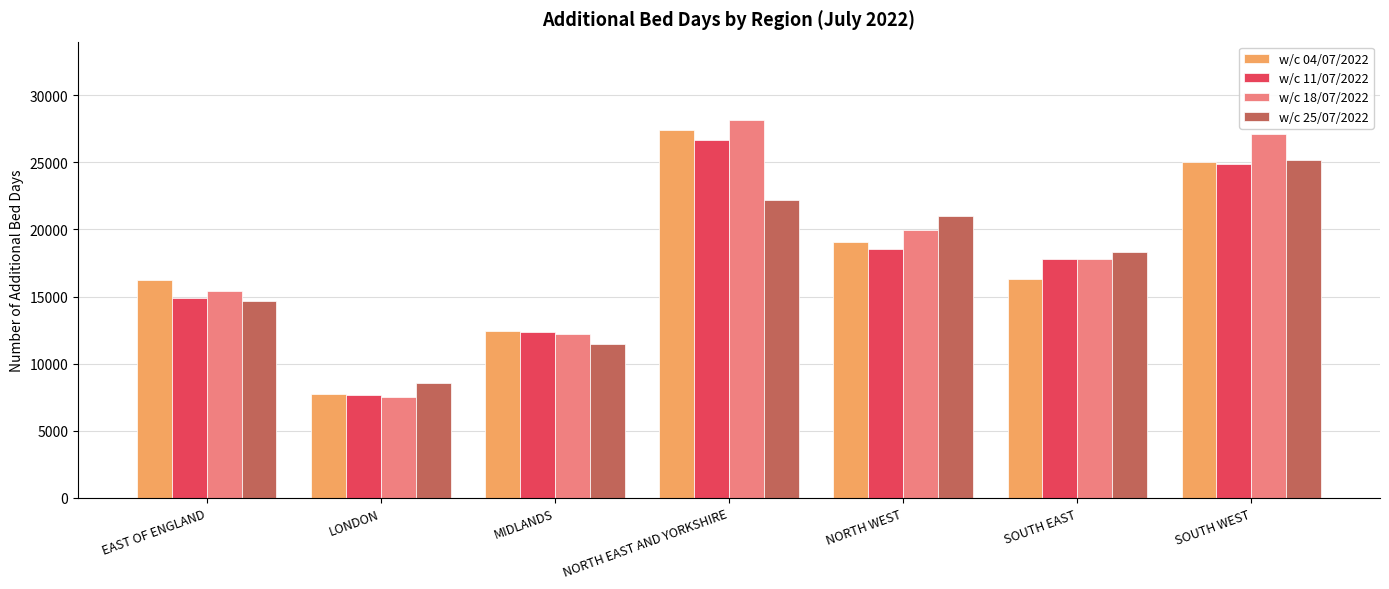

Is it true that w/c 04/07/2022 equals 26457 at NORTH WEST?

False